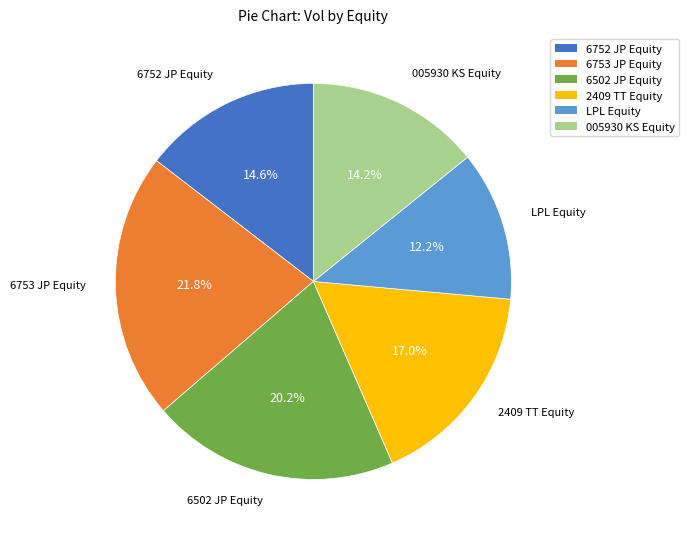

Which category has the biggest portion of the pie?

6753 JP Equity